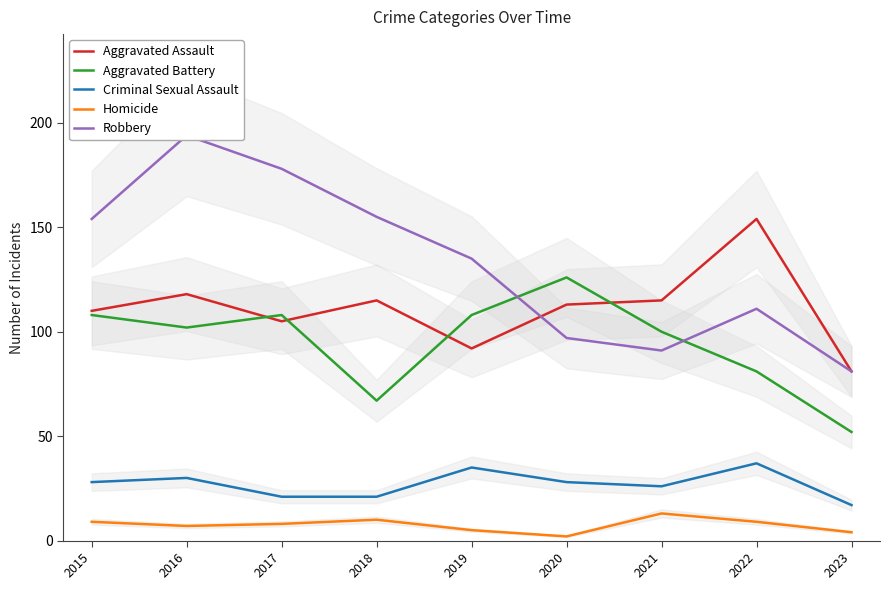

At which category is the sum across all series the highest?

2016